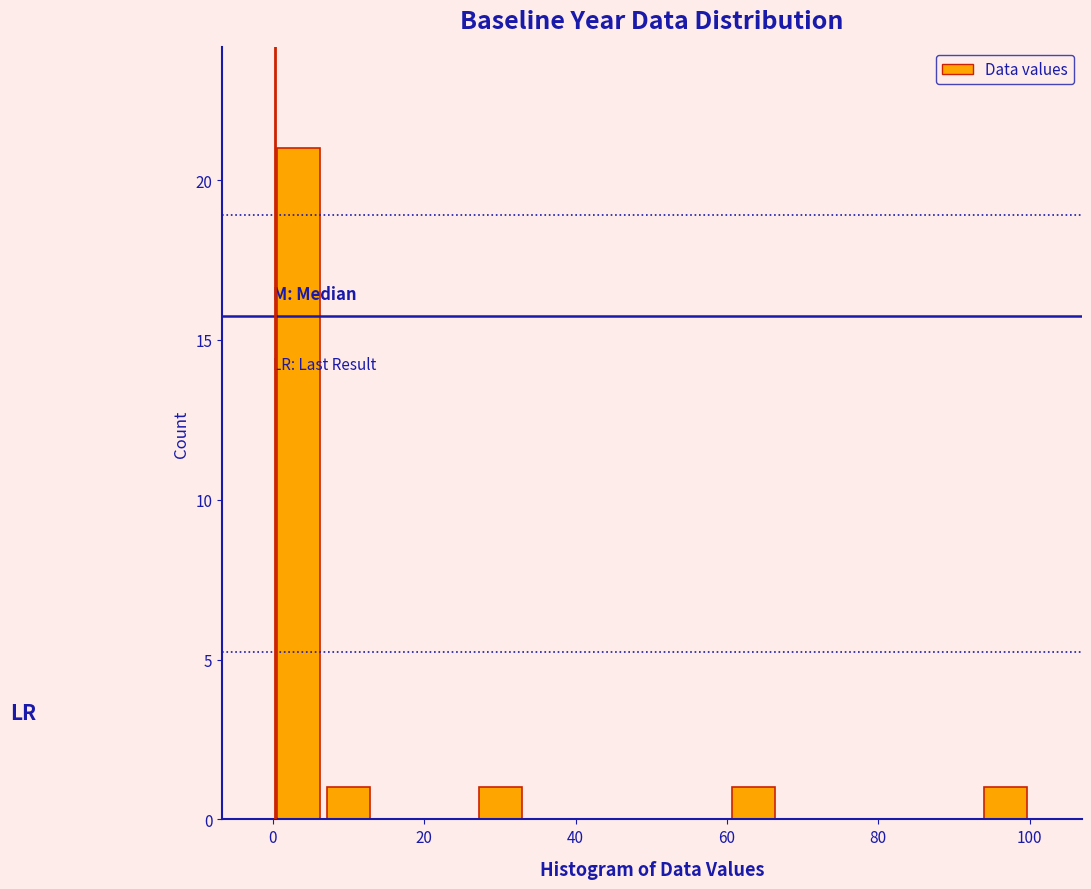

Read against the x-axis, roughly where is the centre of the tallest bar?

4